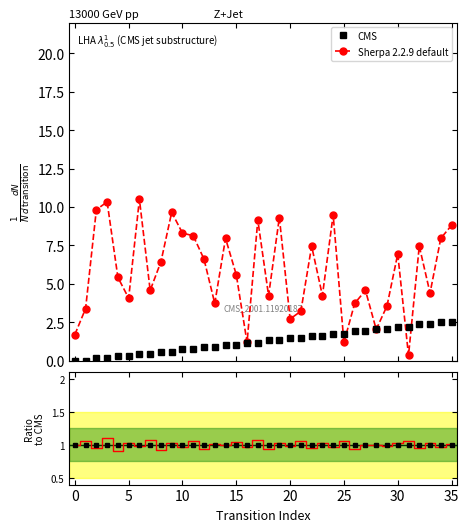

How many data points in Sherpa 2.2.9 default are less than 5?

17